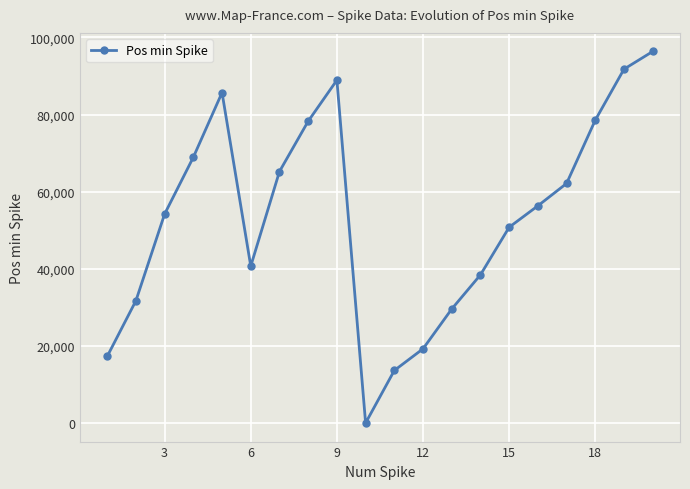

How many points are lower than both their immediate neighbors (excluding endpoints)?

2